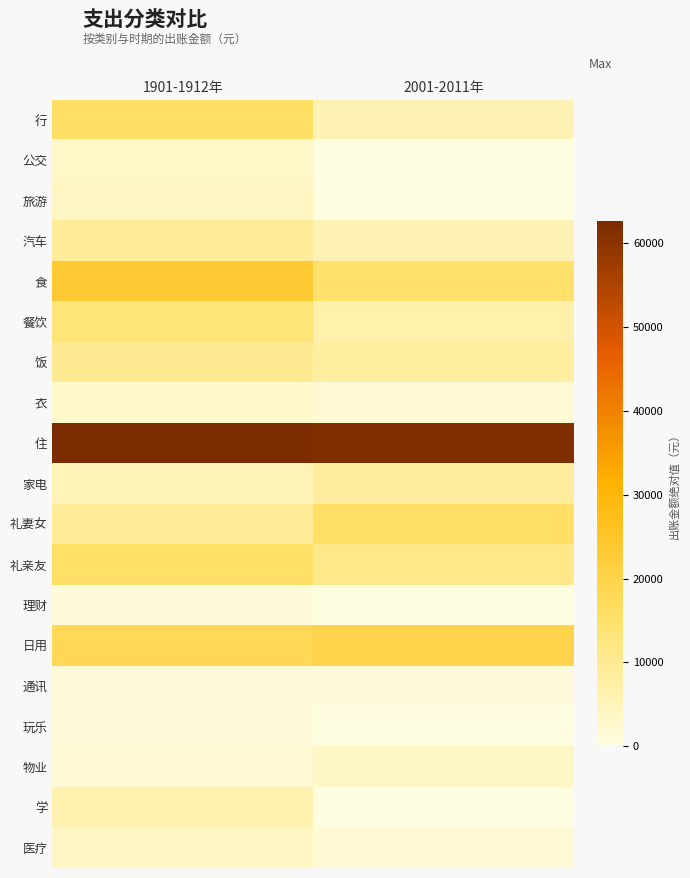

How many series are shown in this chart?

19